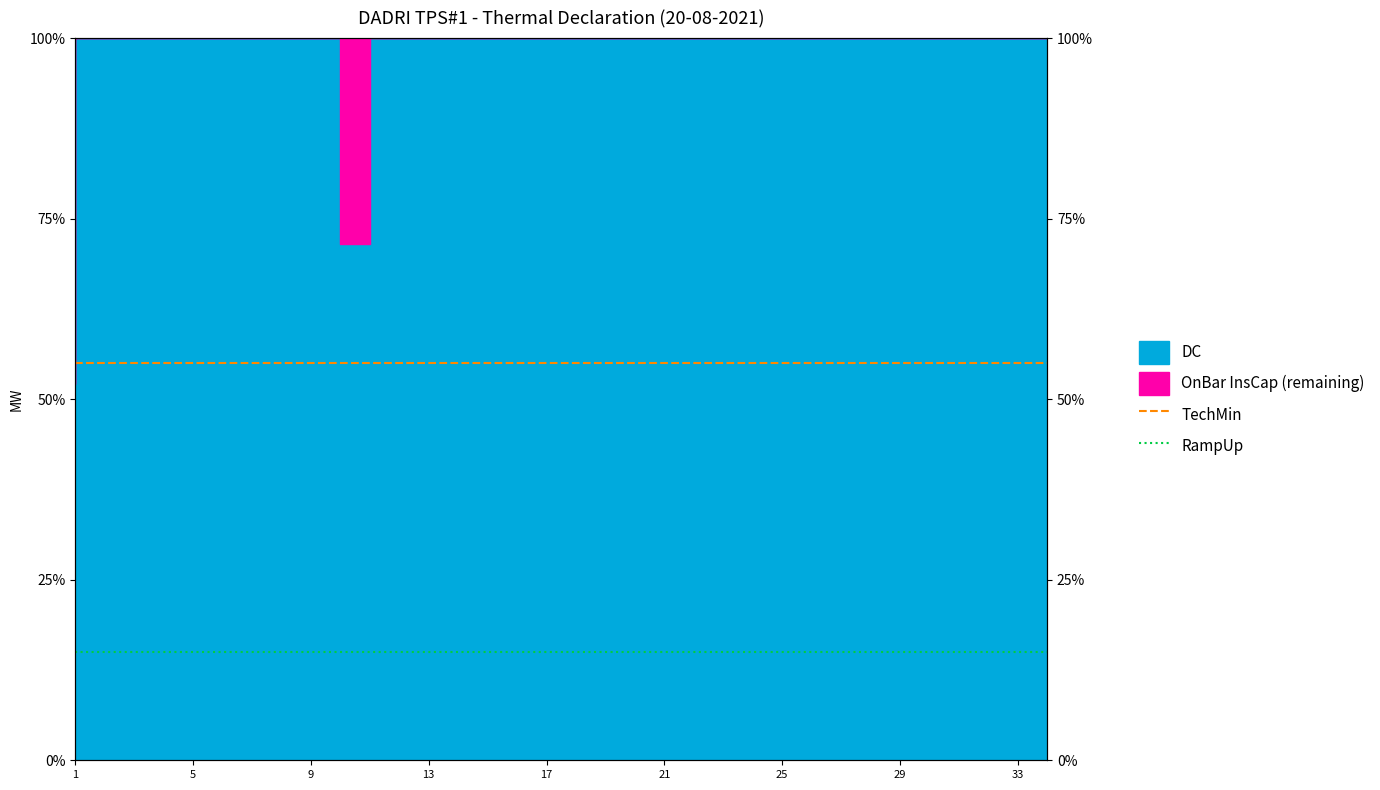

Does the chart display data point markers on the line(s)?

No